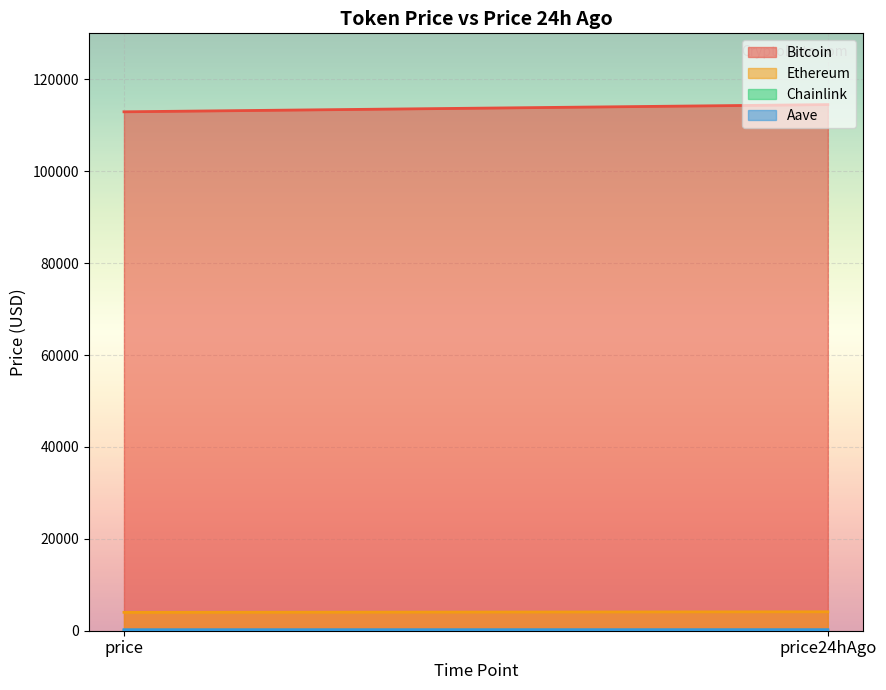

How many series are shown in this chart?

4